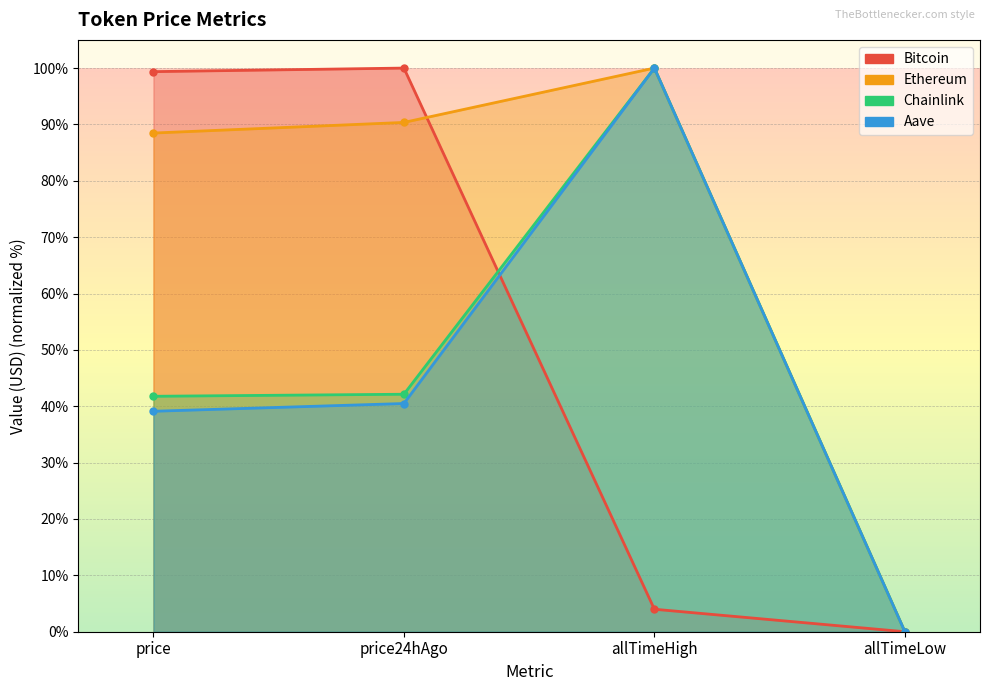

What is the maximum value for Ethereum?

100.0